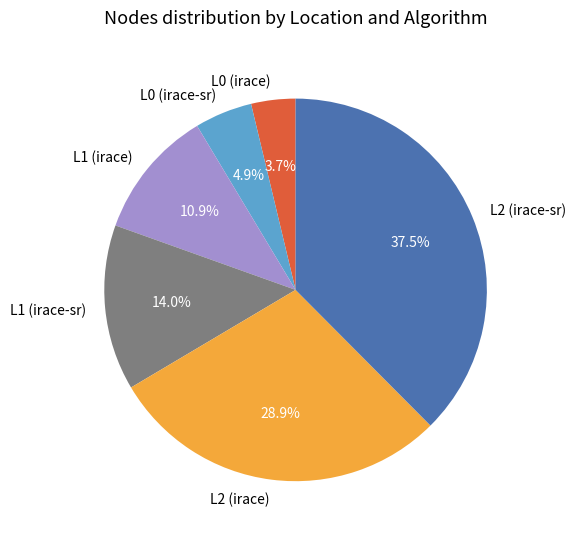

To the nearest percent, what is the difference between the largest and smallest slice percentages?

34%